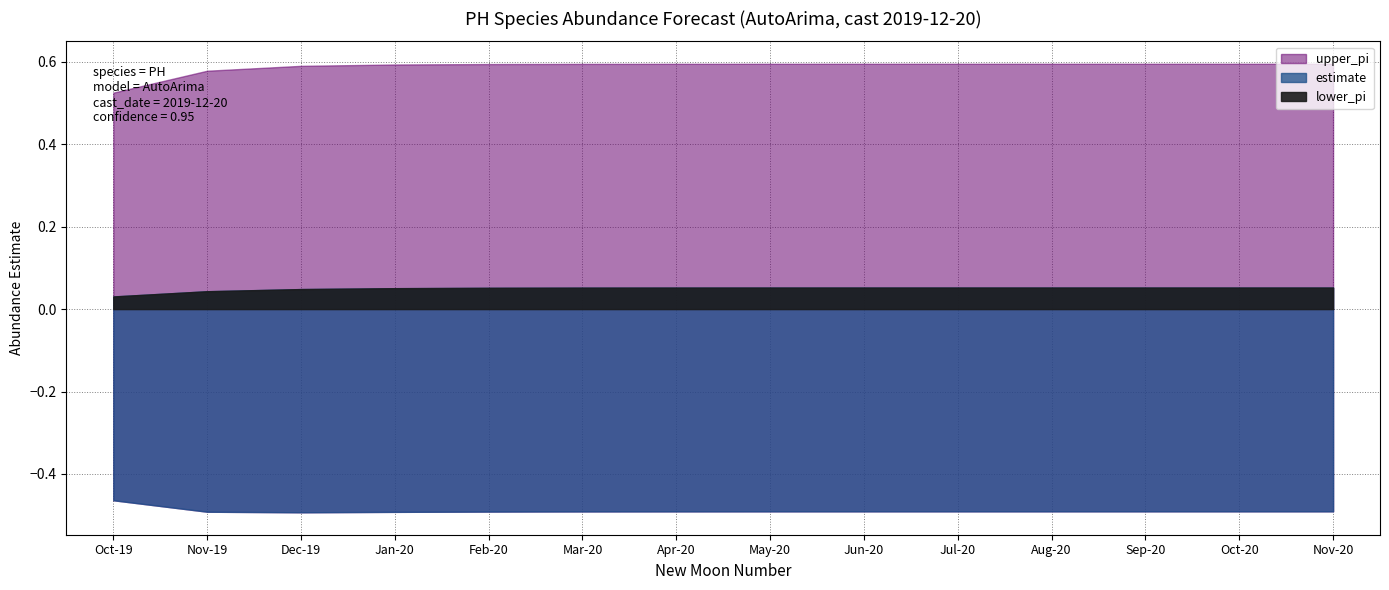

What is the difference between the highest and lowest values at 535?

1.1